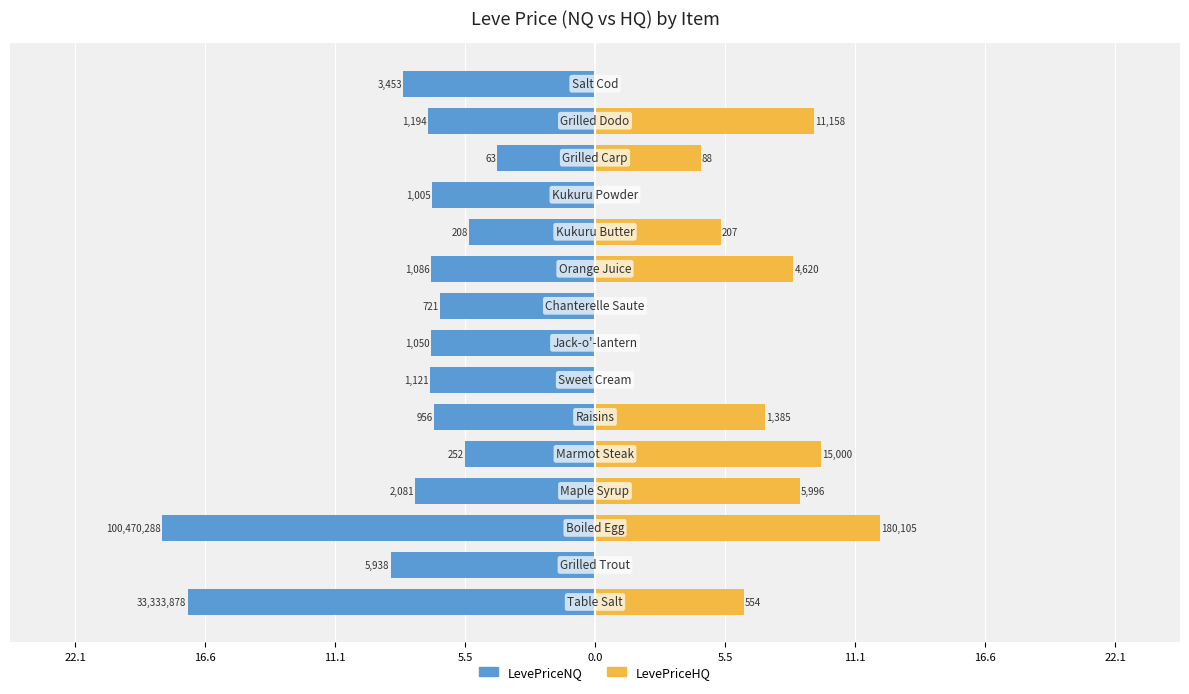

What is the value of the LevePriceHQ bar at the 10th from the left?

8.4